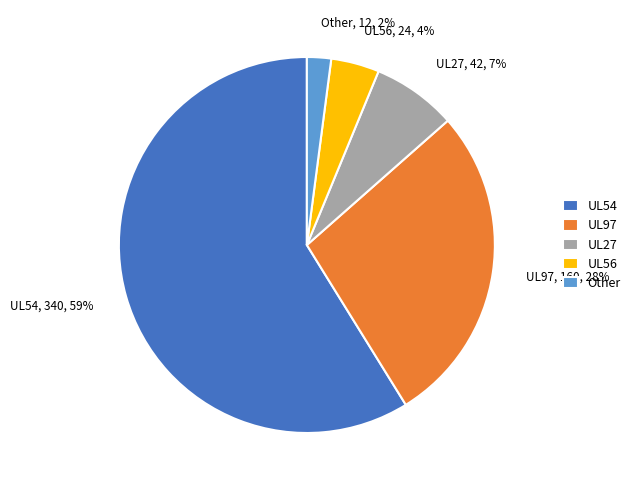

To the nearest percent, what is the difference between the largest and smallest slice percentages?

57%